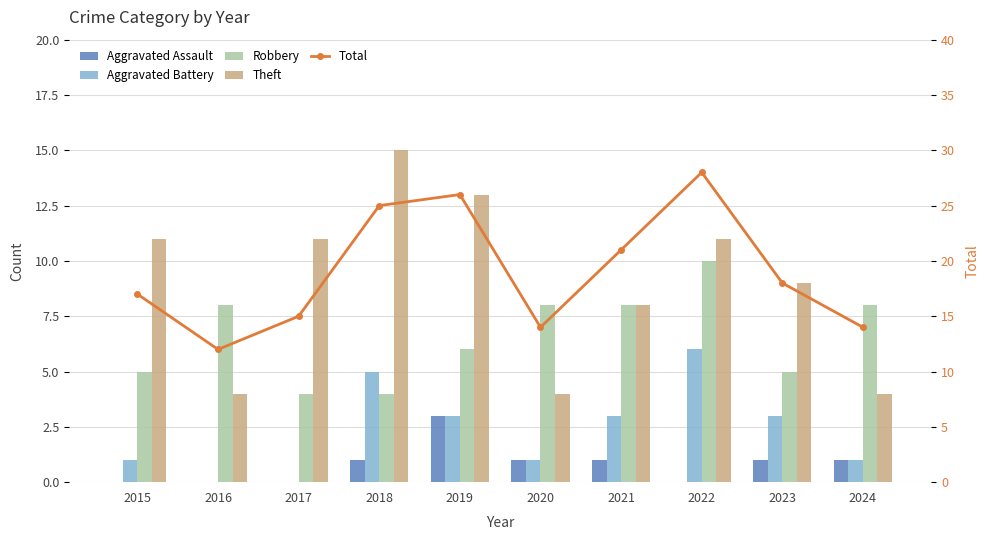

What is the approximate value of Theft at 2019, to the nearest 5?

15